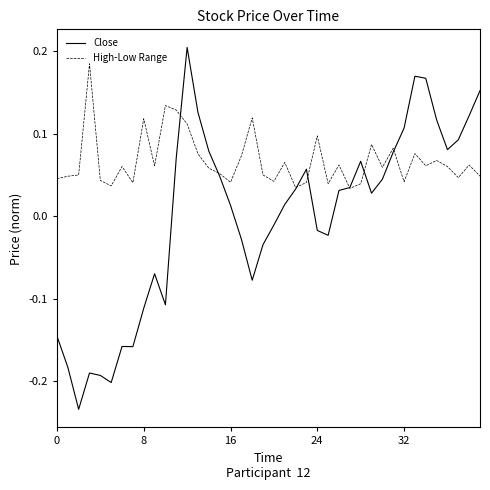

Count the number of data series in this chart.

2